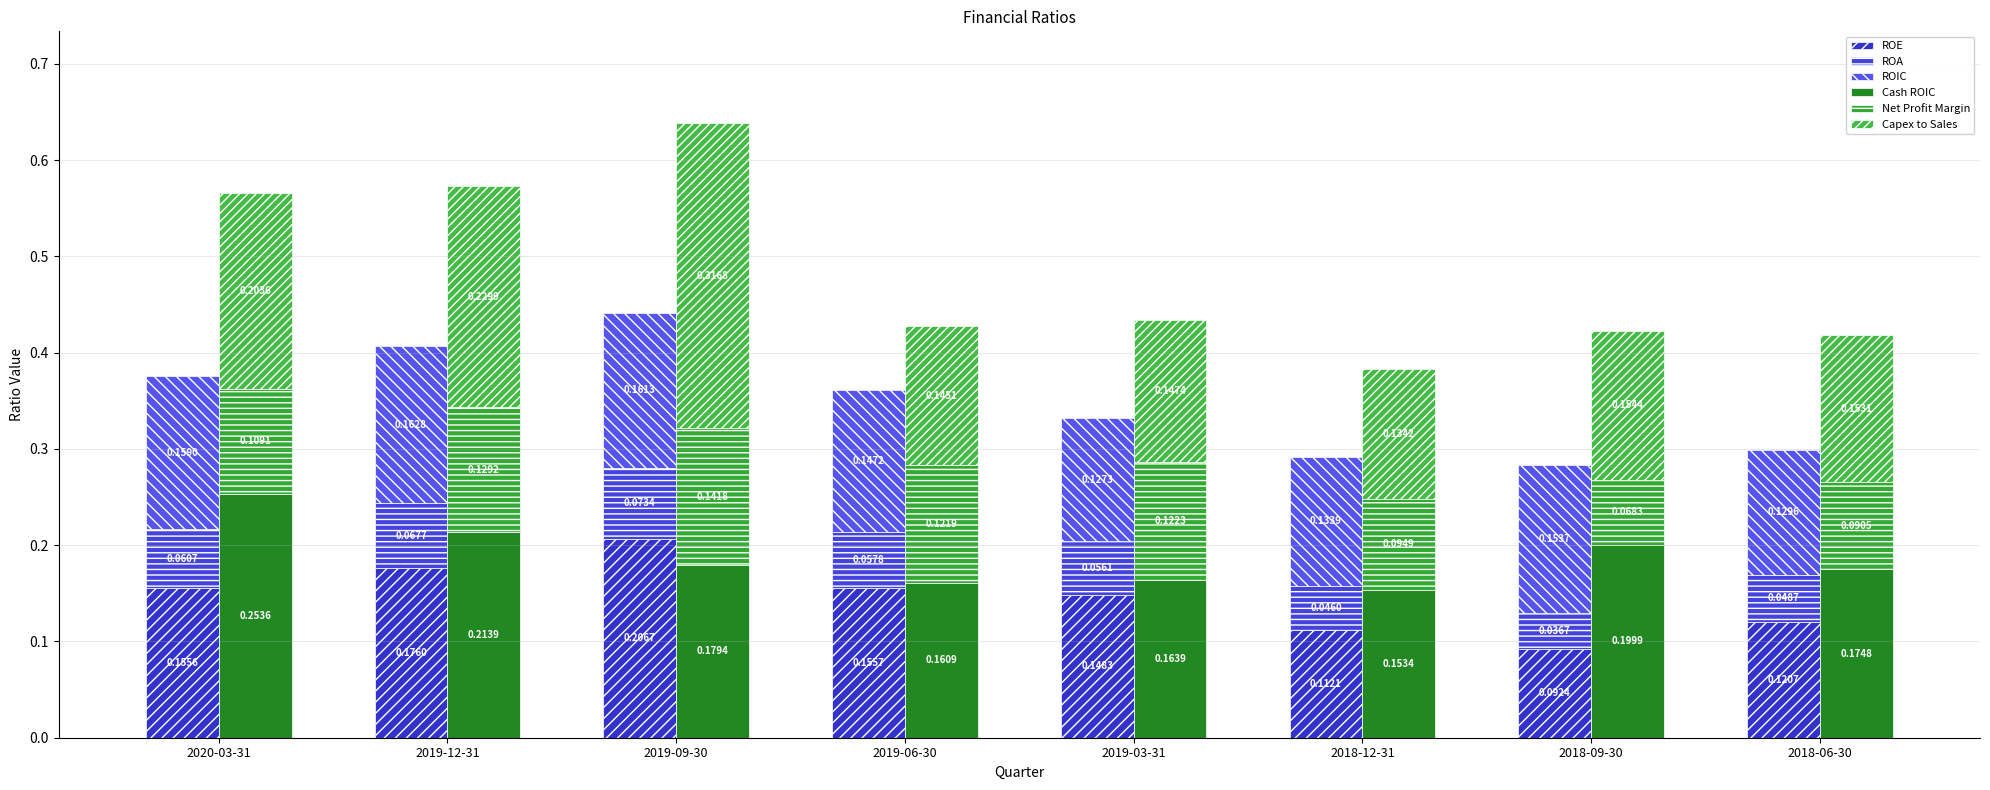

The value of Capex to Sales at 2019-12-31 is 0.2. True or false?

False